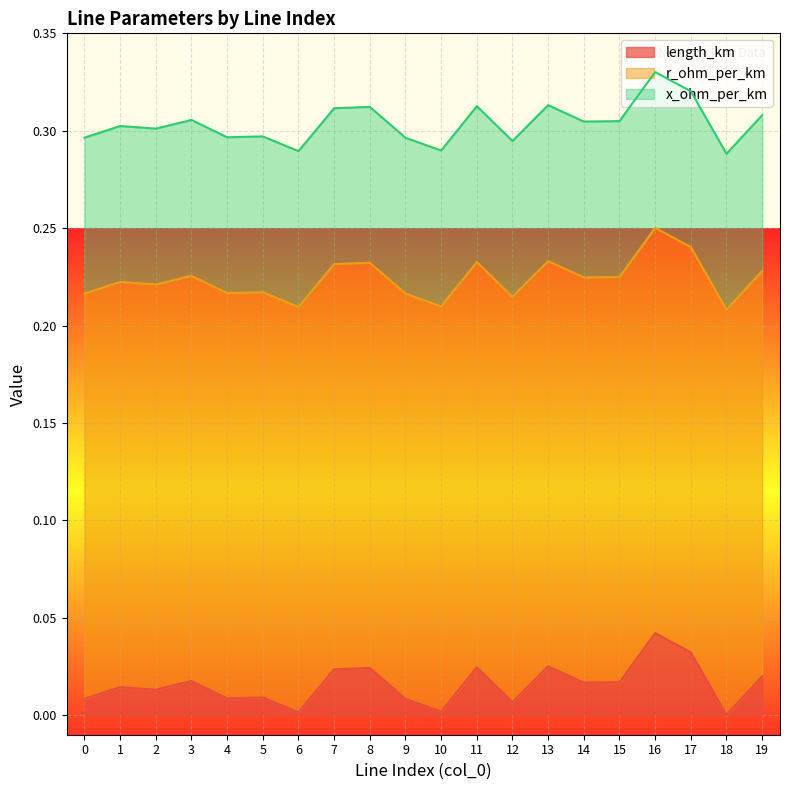

At which label does length_km reach its peak?

16